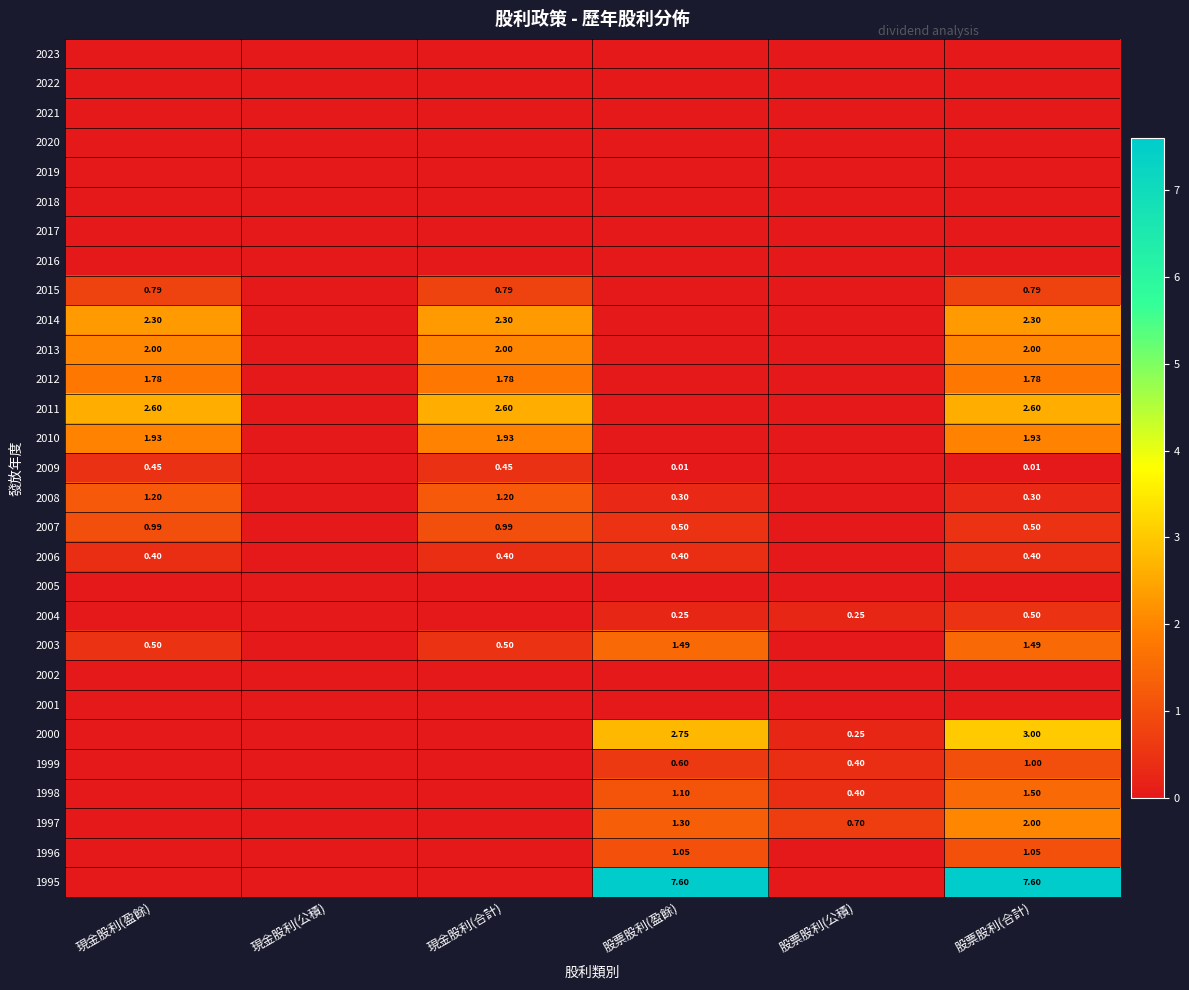

What is the greatest value displayed?

7.6